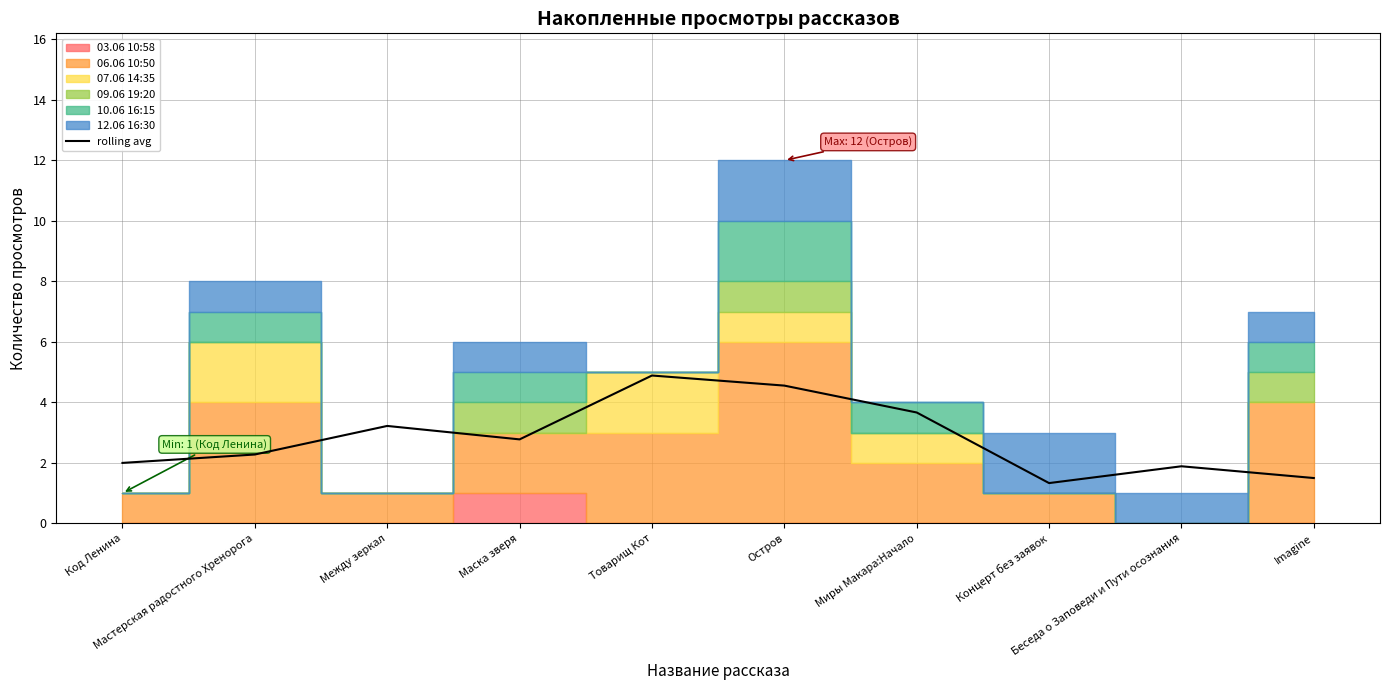

Is it true that the value at Мастерская радостного Хренорога is 3.1?

False